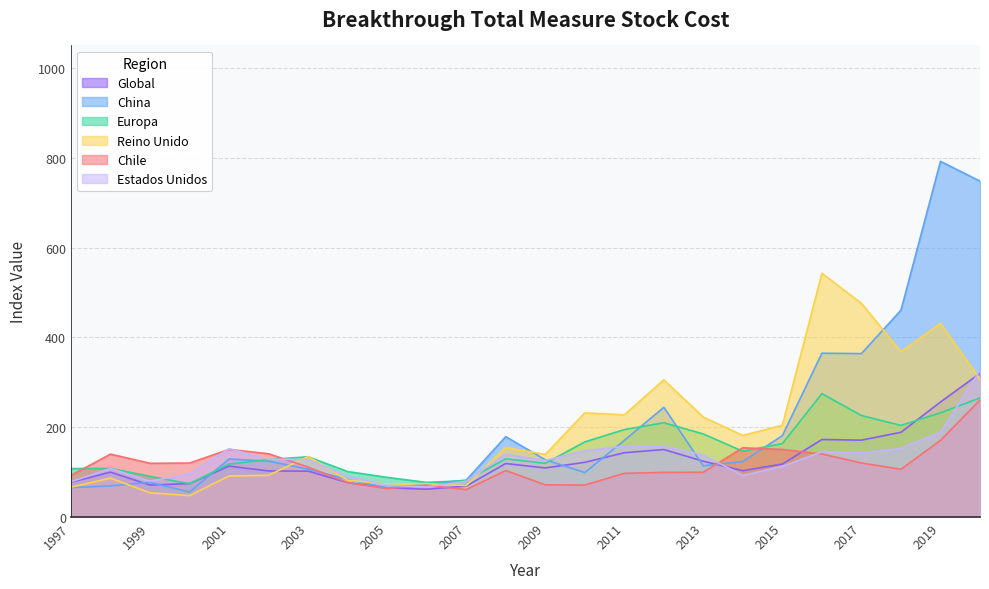

What is the lowest value of the Global series?

62.0